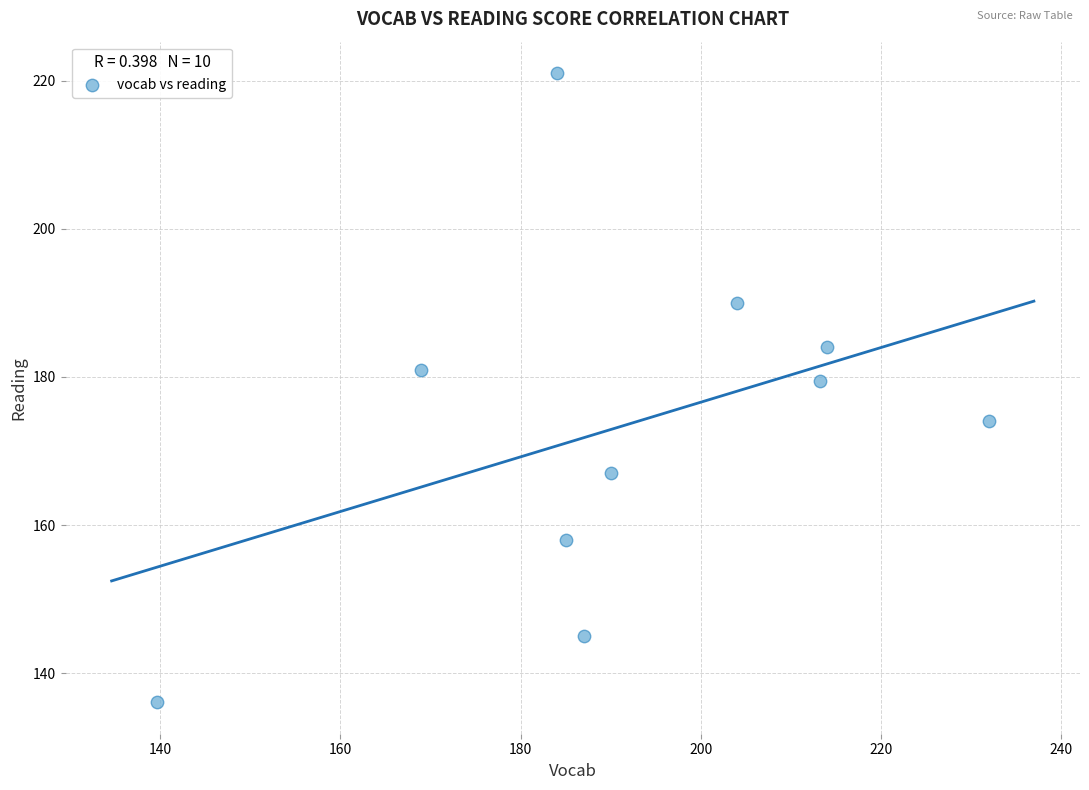

What Y value in the scatter plot is closest to 178?

179.5